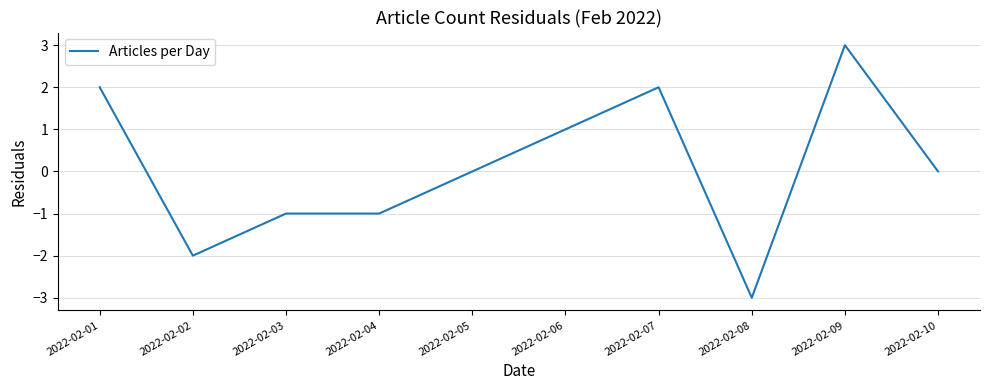

What is the difference between the values at 2022-02-07 and 2022-02-03?

3